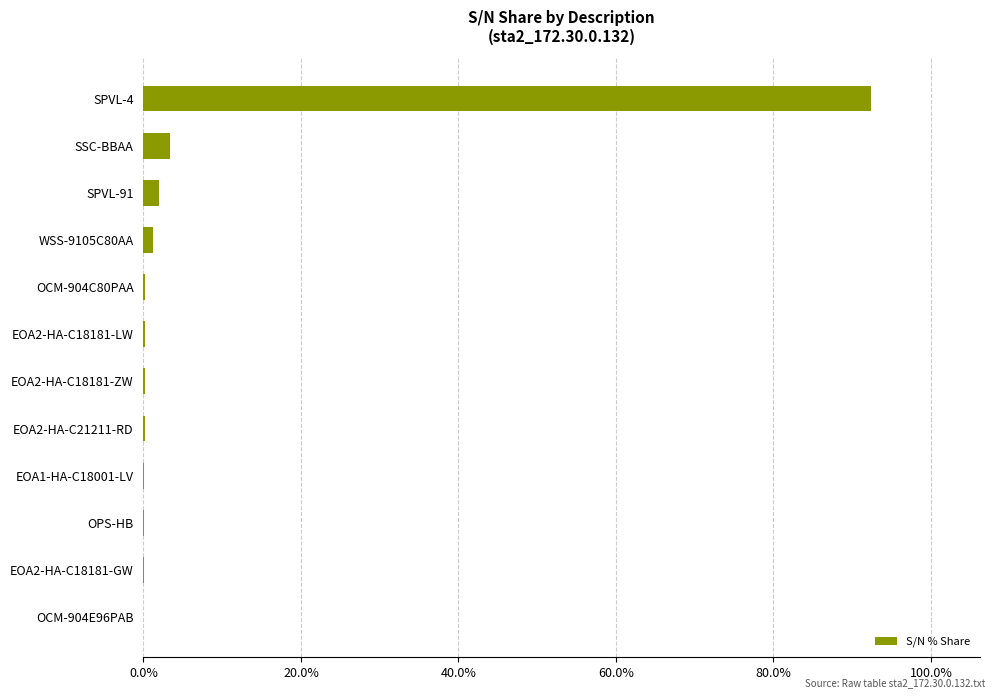

True or false: the data shows 92.4 at SPVL-4.

True